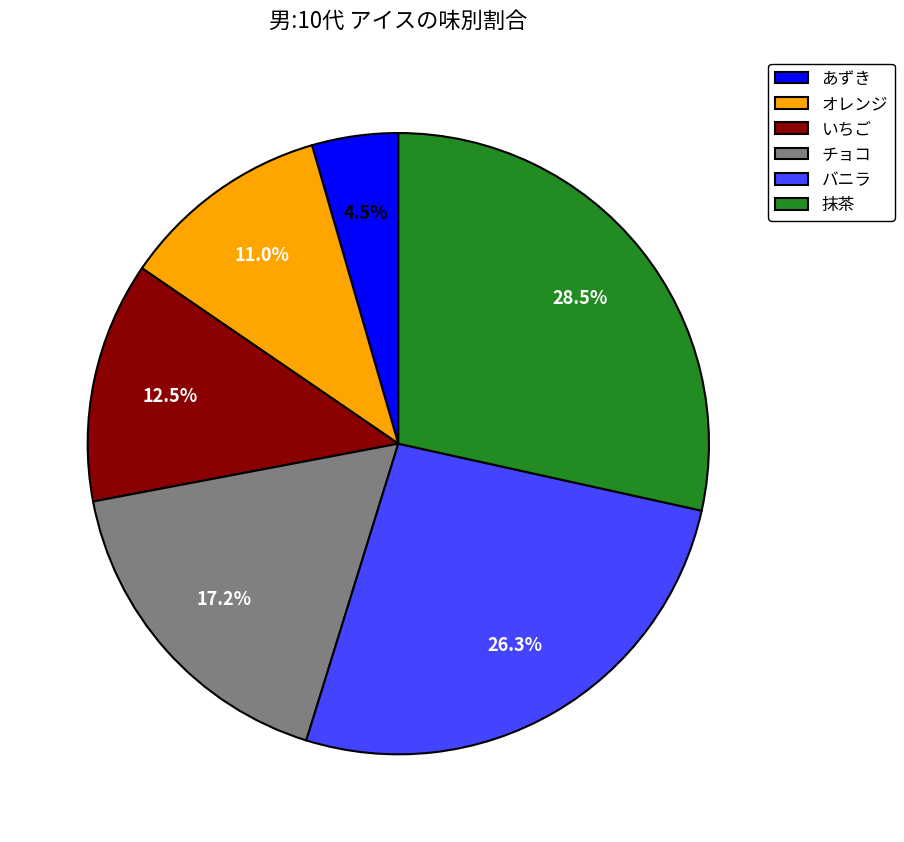

How much of the chart is everything except 抹茶?

71.5%